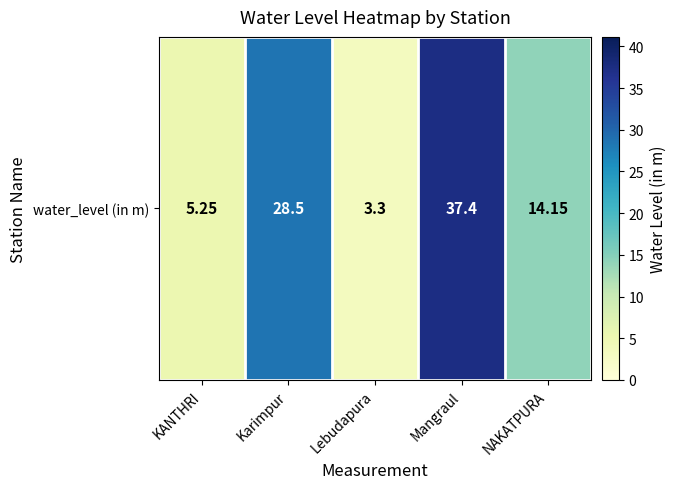

What is the sum of all values?

88.6